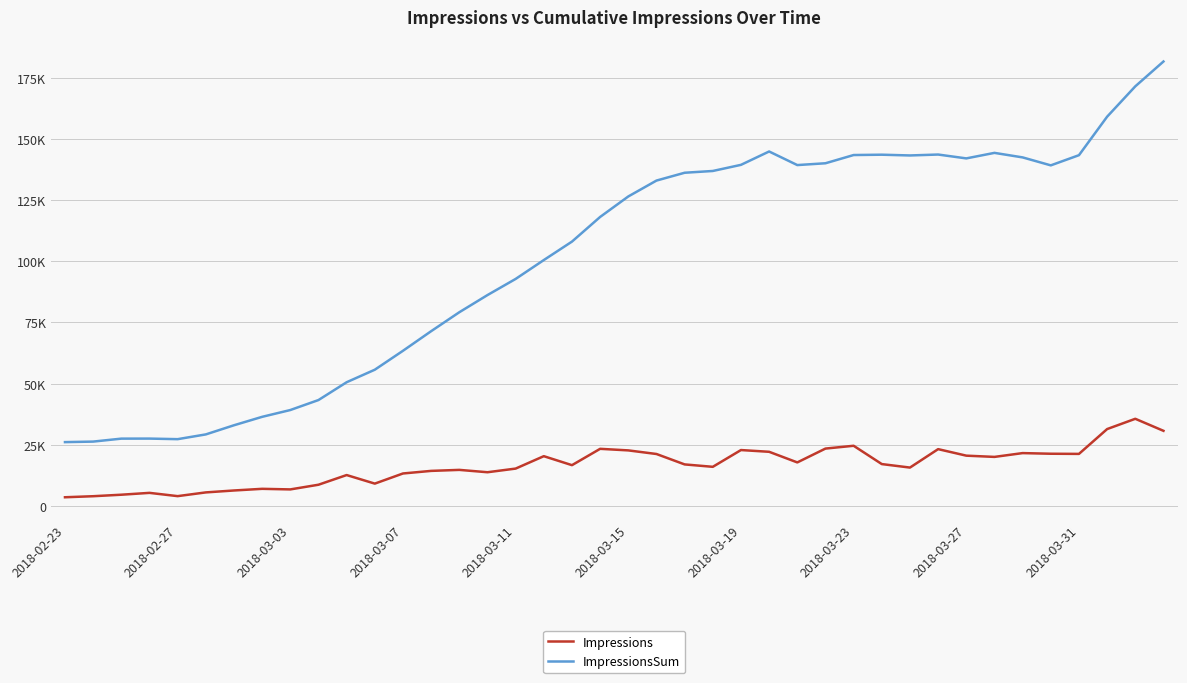

True or false: Impressions and ImpressionsSum cross at least once.

False